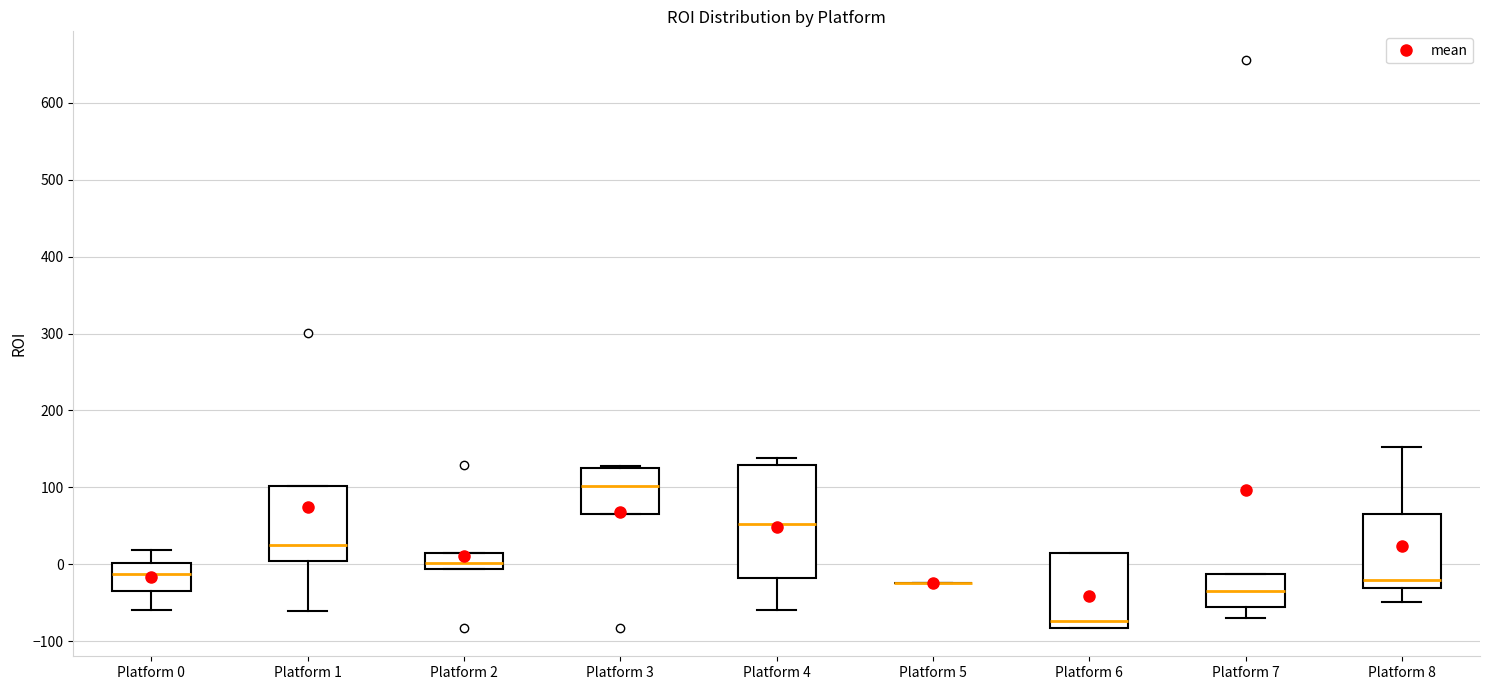

Which box is the tallest, from its lower edge to its upper edge?

Platform 4